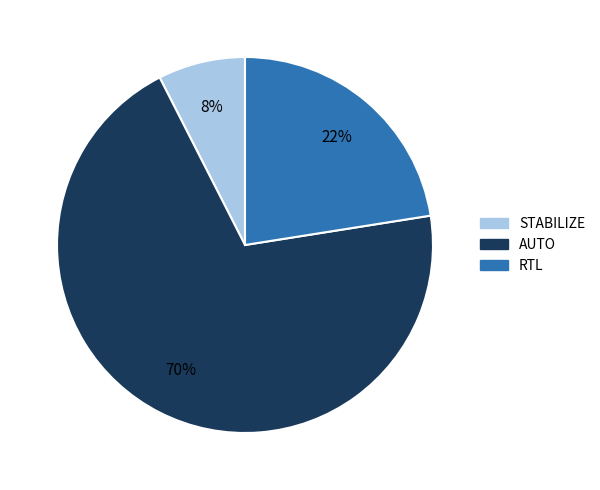

How many segments does this pie chart have?

3